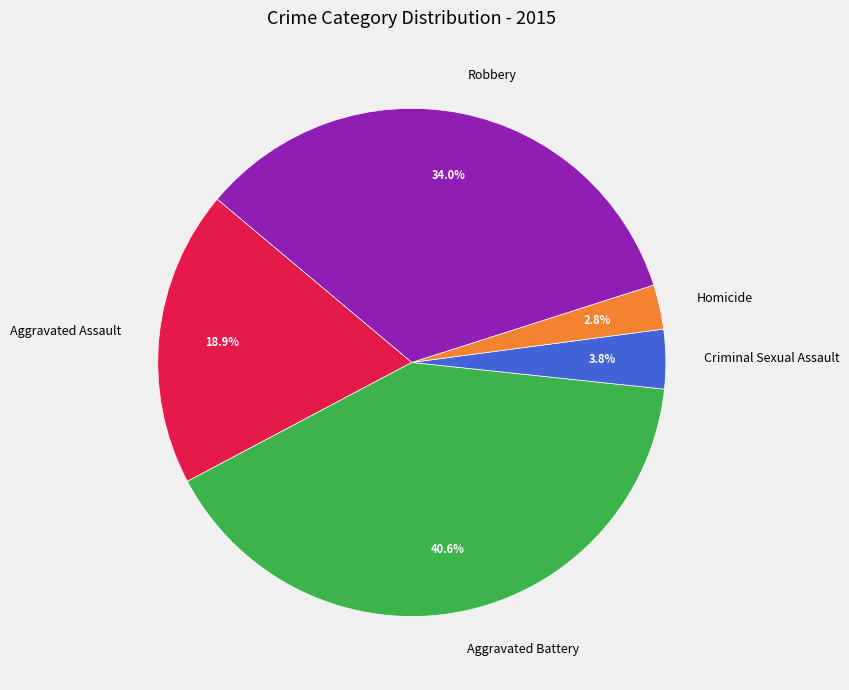

True or false: Robbery accounts for 34% of the total.

True